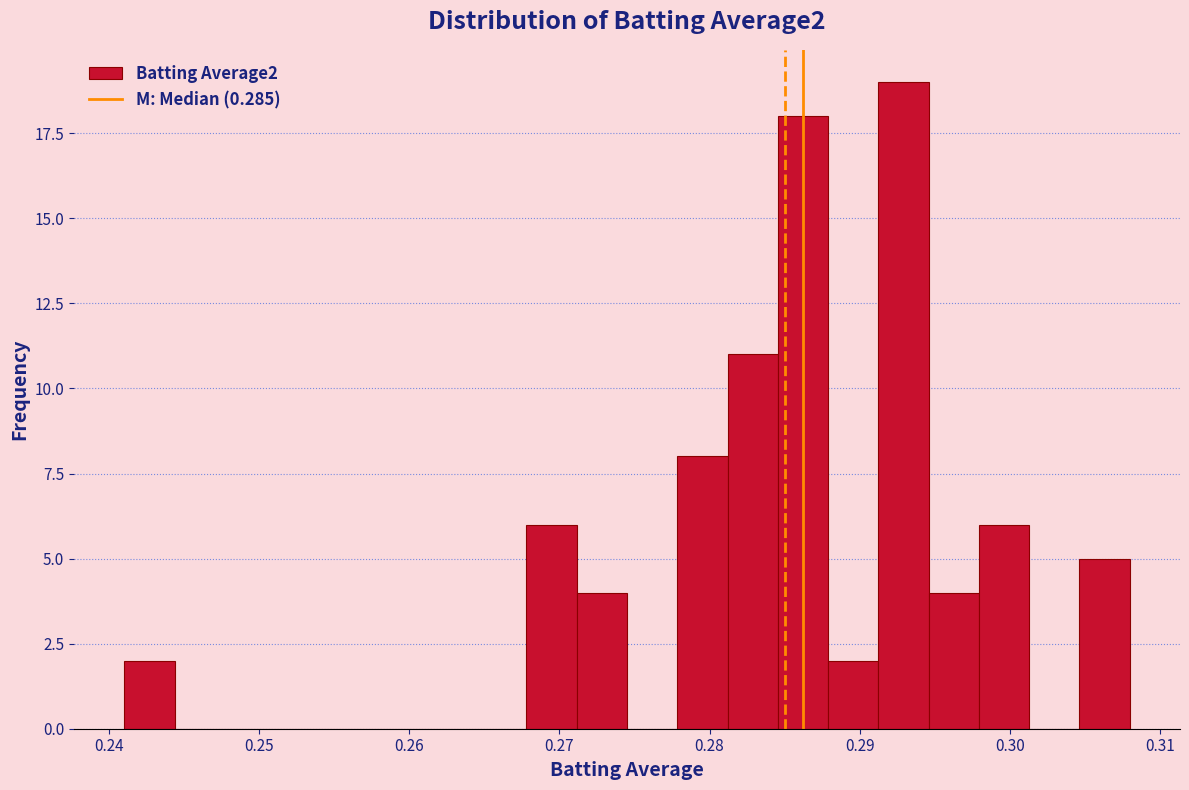

Read against the x-axis, roughly where is the centre of the tallest bar?

0.293